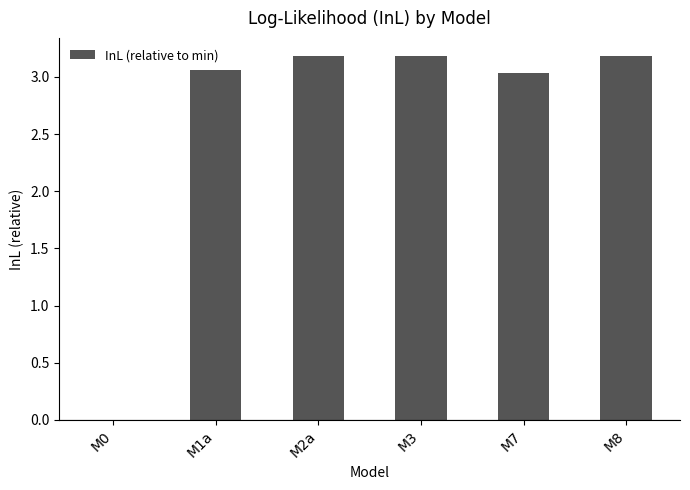

Are the bars grouped side by side (vs. stacked)?

No